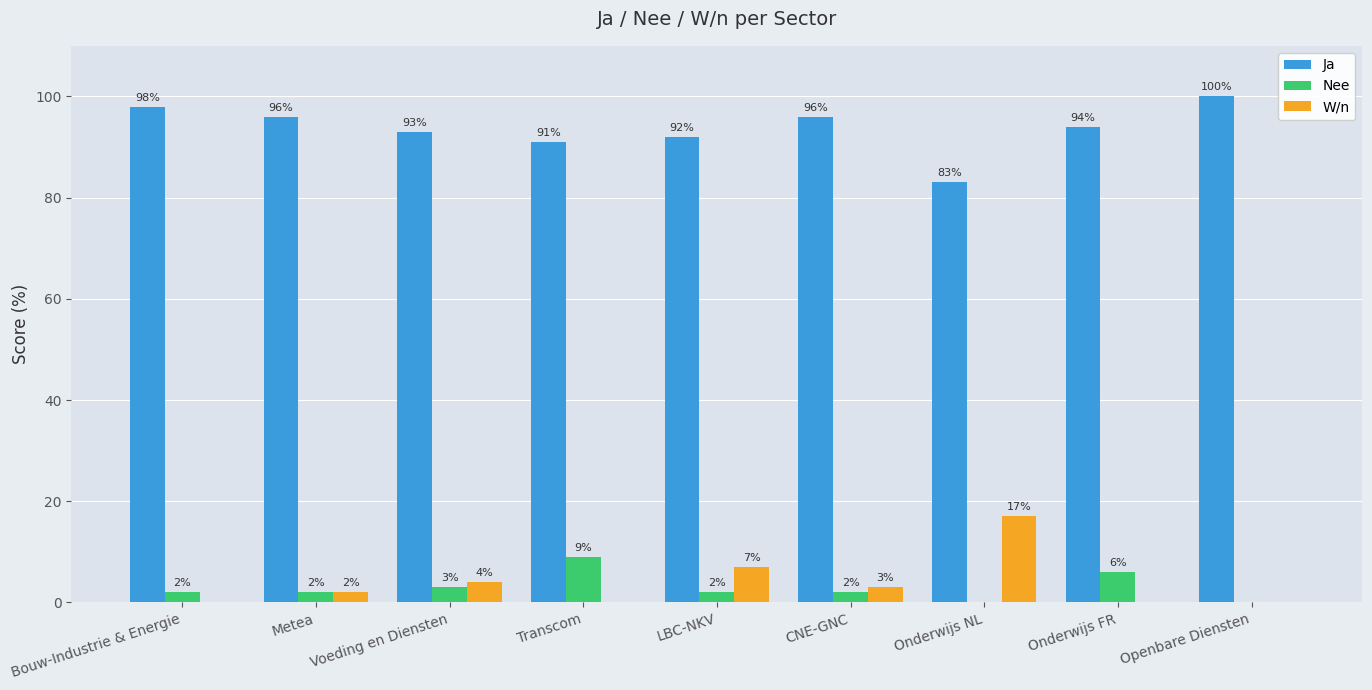

Reading left to right, transcribe all the data shown in this chart.

Ja: Bouw-Industrie & Energie=98	Metea=96	Voeding en Diensten=93	Transcom=91	LBC-NKV=92	CNE-GNC=96	Onderwijs NL=83	Onderwijs FR=94	Openbare Diensten=100
Nee: Bouw-Industrie & Energie=2	Metea=2	Voeding en Diensten=3	Transcom=9	LBC-NKV=2	CNE-GNC=2	Onderwijs NL=0	Onderwijs FR=6	Openbare Diensten=0
W/n: Bouw-Industrie & Energie=0	Metea=2	Voeding en Diensten=4	Transcom=0	LBC-NKV=7	CNE-GNC=3	Onderwijs NL=17	Onderwijs FR=0	Openbare Diensten=0